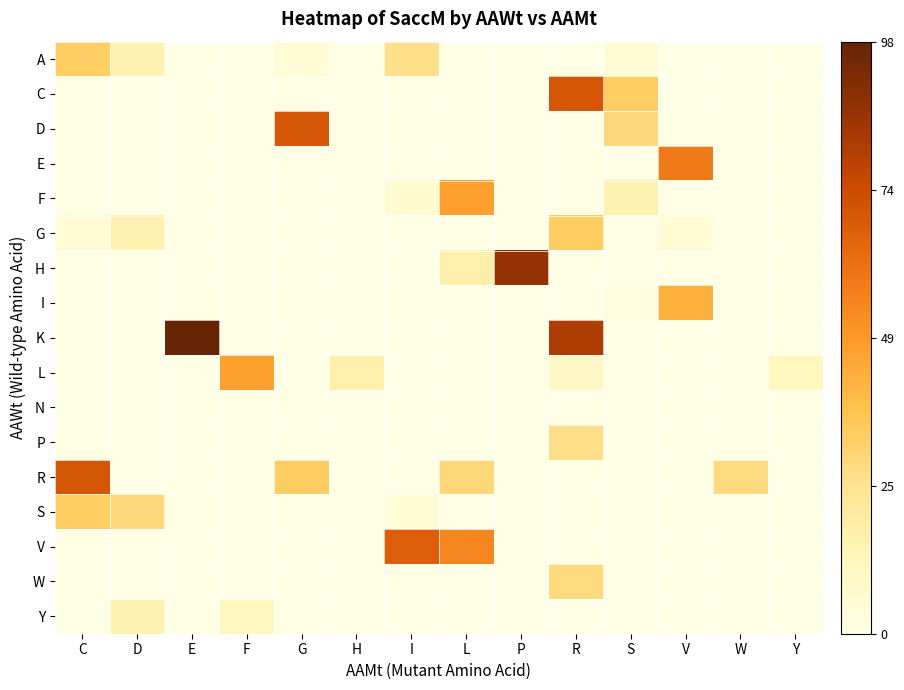

Reading left to right, what are all the values shown in this chart?

A: C=33.0	D=15.4	E=0.0	F=0.0	G=4.9	H=0.0	I=25.9	L=0.0	P=0.0	R=0.0	S=5.5	V=0.0	W=0.0	Y=0.0
C: C=0.2	D=0.0	E=0.0	F=0.0	G=0.0	H=0.0	I=0.0	L=0.0	P=0.0	R=70.3	S=33.0	V=0.0	W=0.0	Y=0.0
D: C=0.0	D=0.0	E=0.0	F=0.0	G=69.9	H=0.0	I=0.0	L=0.0	P=0.0	R=0.0	S=28.8	V=0.0	W=0.0	Y=0.0
E: C=0.0	D=0.0	E=0.0	F=0.0	G=0.0	H=0.0	I=0.0	L=0.0	P=0.0	R=0.0	S=0.0	V=58.7	W=0.0	Y=0.0
F: C=0.0	D=0.0	E=0.0	F=0.0	G=0.0	H=0.0	I=6.0	L=47.5	P=0.0	R=0.0	S=15.1	V=0.3	W=0.0	Y=0.0
G: C=4.9	D=15.4	E=0.0	F=0.0	G=0.0	H=0.0	I=0.0	L=0.0	P=0.0	R=33.3	S=0.0	V=5.5	W=0.0	Y=0.0
H: C=0.0	D=0.0	E=0.0	F=0.0	G=0.0	H=0.0	I=0.0	L=16.9	P=87.1	R=0.0	S=0.0	V=0.0	W=0.0	Y=0.0
I: C=0.0	D=0.0	E=0.0	F=0.0	G=0.0	H=0.0	I=0.0	L=0.0	P=0.0	R=0.0	S=2.4	V=42.4	W=0.0	Y=0.0
K: C=0.0	D=0.0	E=98.4	F=0.0	G=0.0	H=0.0	I=0.0	L=0.0	P=0.0	R=81.1	S=0.0	V=0.0	W=0.0	Y=0.0
L: C=0.0	D=0.0	E=0.0	F=47.5	G=0.0	H=16.9	I=0.0	L=0.0	P=0.0	R=9.3	S=0.0	V=0.0	W=0.0	Y=11.6
N: C=0.0	D=0.0	E=0.0	F=0.0	G=0.0	H=0.0	I=0.0	L=0.0	P=0.0	R=0.0	S=0.0	V=0.0	W=0.0	Y=0.0
P: C=0.0	D=0.0	E=0.0	F=0.0	G=0.0	H=0.0	I=0.0	L=0.0	P=0.0	R=26.2	S=0.0	V=0.0	W=0.0	Y=0.0
R: C=70.3	D=0.0	E=0.0	F=0.0	G=33.3	H=0.0	I=0.0	L=29.5	P=0.0	R=0.0	S=0.0	V=0.0	W=27.7	Y=0.0
S: C=33.0	D=28.8	E=0.0	F=0.0	G=0.0	H=0.0	I=5.2	L=0.0	P=0.0	R=0.0	S=0.0	V=0.0	W=0.0	Y=0.0
V: C=0.0	D=0.0	E=0.0	F=0.3	G=0.0	H=0.0	I=67.4	L=54.4	P=0.0	R=0.0	S=0.0	V=0.0	W=0.0	Y=0.0
W: C=0.2	D=0.0	E=0.0	F=0.0	G=0.0	H=0.0	I=0.0	L=0.0	P=0.0	R=27.7	S=0.0	V=0.0	W=0.0	Y=0.0
Y: C=0.0	D=15.3	E=0.0	F=11.6	G=0.0	H=0.0	I=0.0	L=0.0	P=0.0	R=0.0	S=0.0	V=0.0	W=0.0	Y=0.0